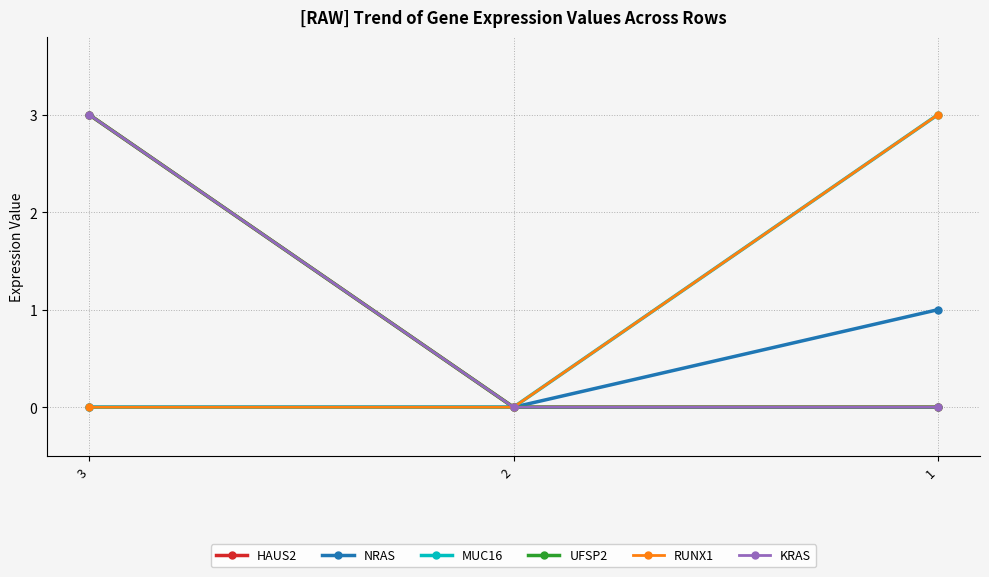

Does the chart have visible grid lines?

Yes